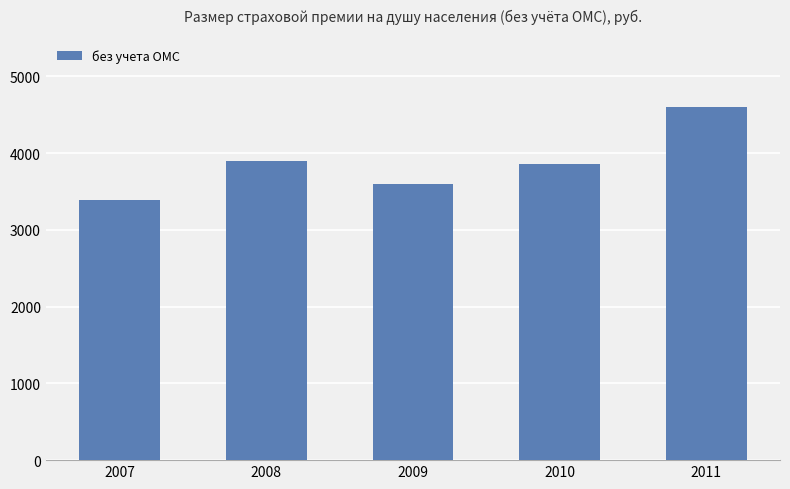

Are the bars horizontal?

No